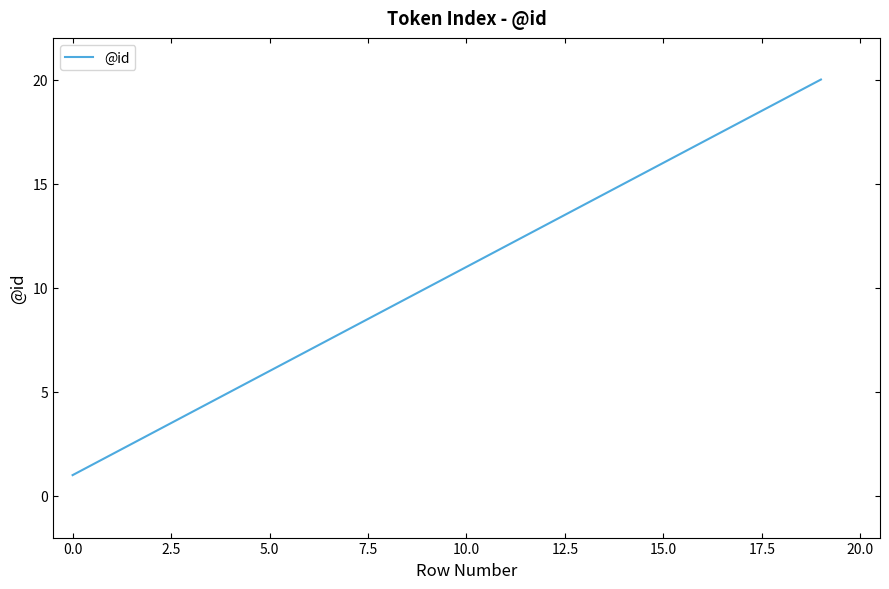

What is the difference between the maximum and minimum values?

19